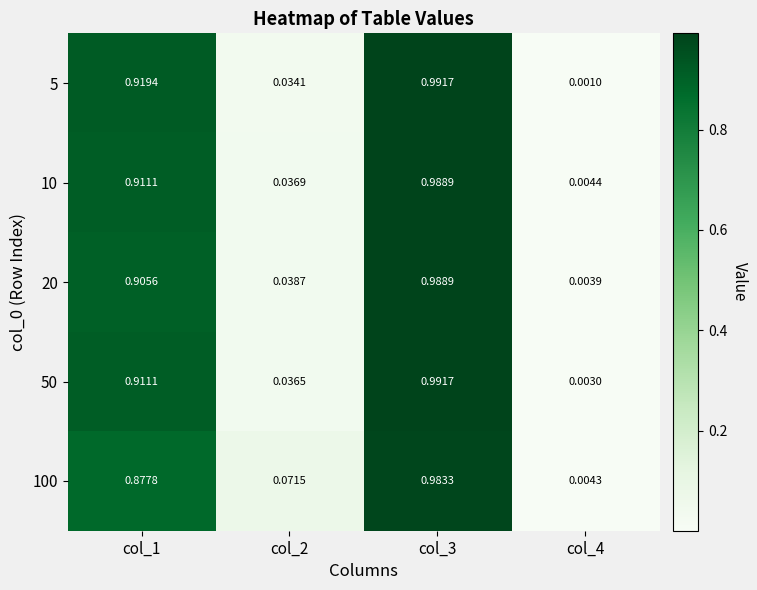

Is the value of 5 at col_4 greater than the value of 20 at col_1?

No